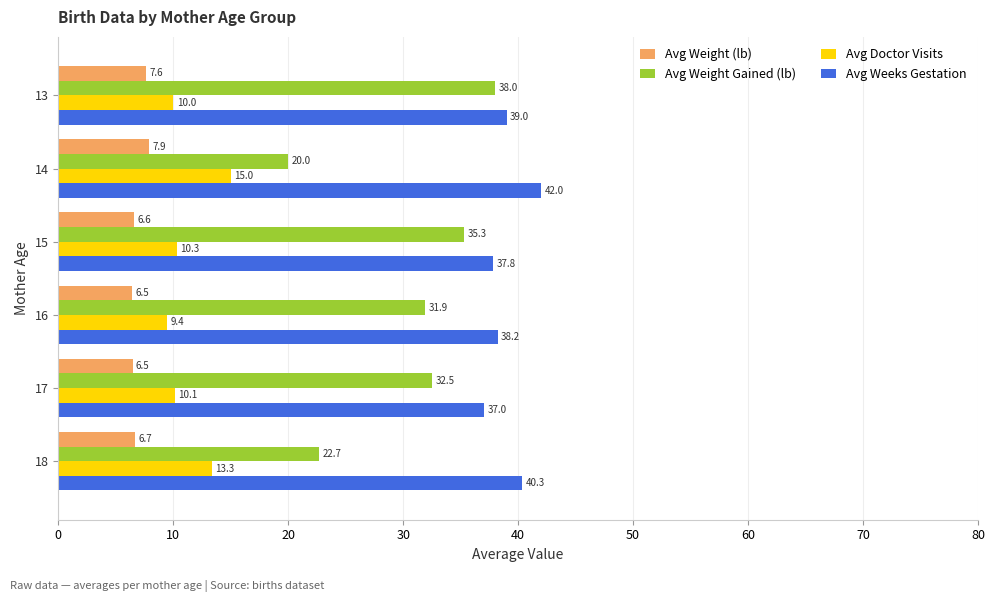

Is it true that Avg Doctor Visits equals 5.0 at 14?

False